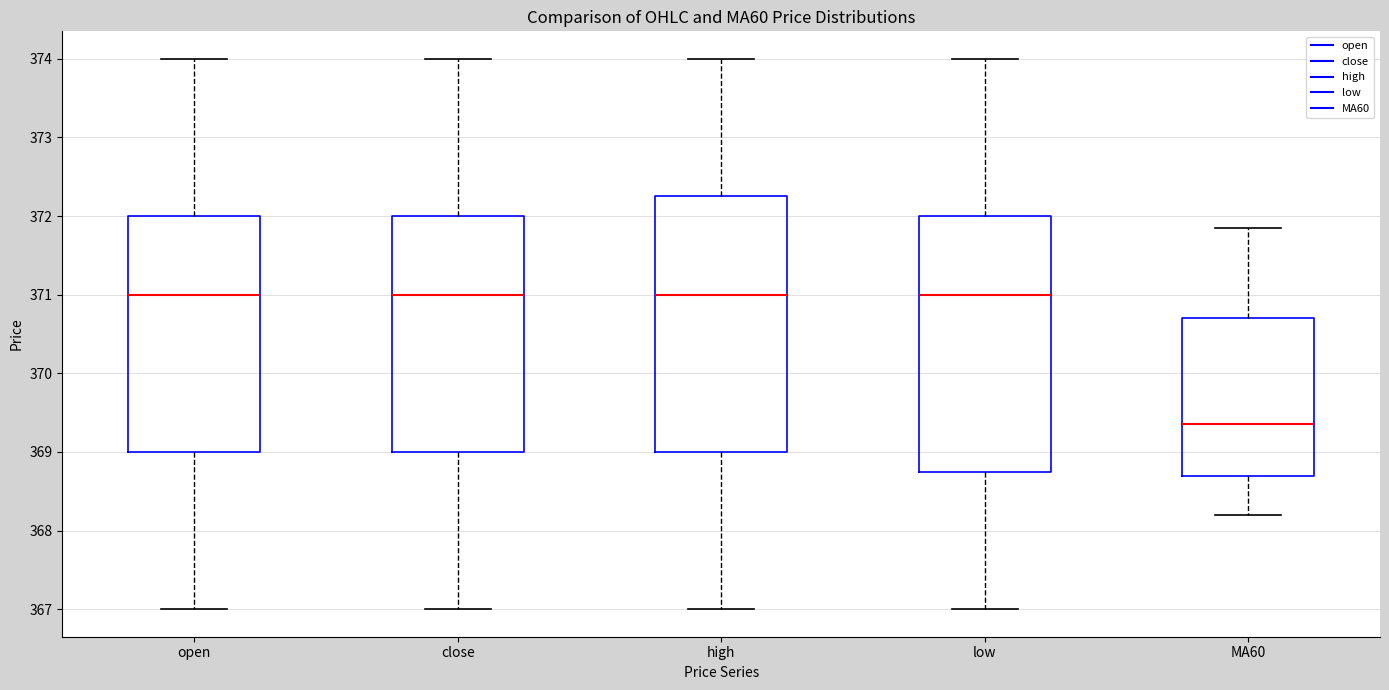

Reading left to right, transcribe this box plot: for each box, give where its median line is, the range the box spans, and where its two whiskers end, as read against the y-axis. The values are not printed on the chart, so give them approximately, as read against the axis.

open: median 371.0, box 369.0 to 372.0, whiskers 367.0 to 374.0
close: median 371.0, box 369.0 to 372.0, whiskers 367.0 to 374.0
high: median 371.0, box 369.0 to 372.3, whiskers 367.0 to 374.0
low: median 371.0, box 368.8 to 372.0, whiskers 367.0 to 374.0
MA60: median 369.4, box 368.7 to 370.7, whiskers 368.2 to 371.9